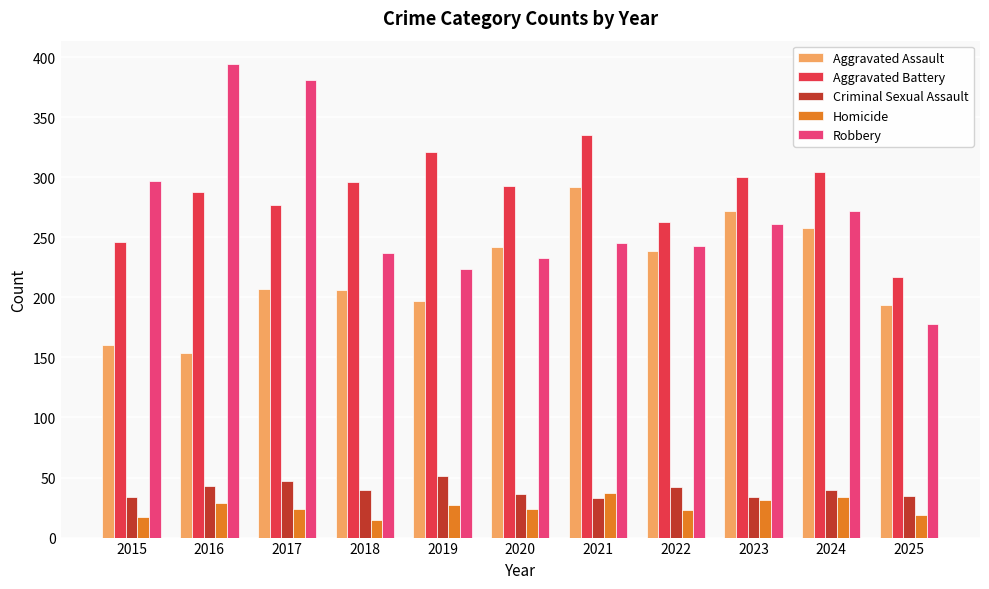

Where is Aggravated Battery nearest to the value 276?

2017